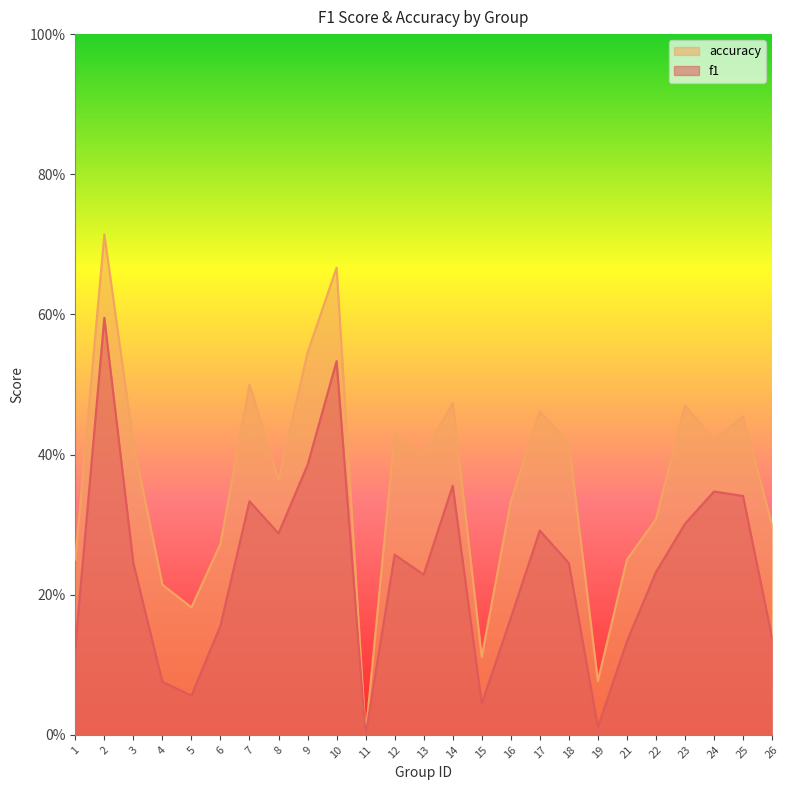

True or false: accuracy and f1 intersect in this chart.

False